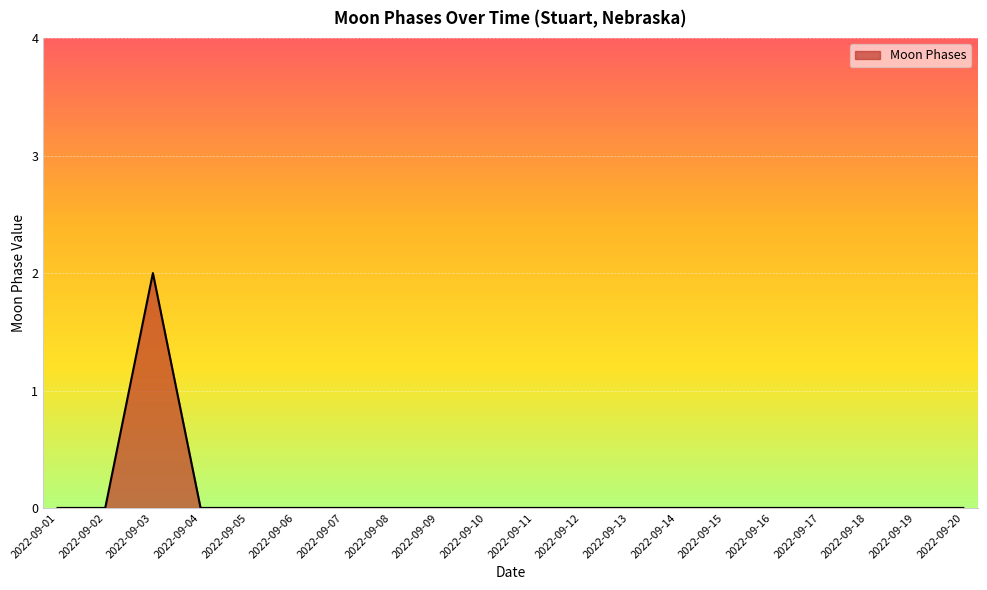

The value at 2022-09-05 is 1. True or false?

False